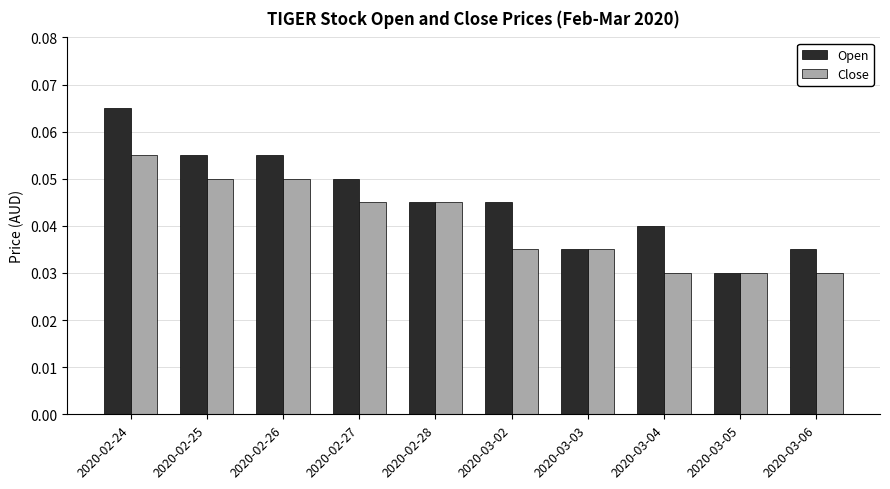

Which label corresponds to the largest value in the chart?

2020-02-24